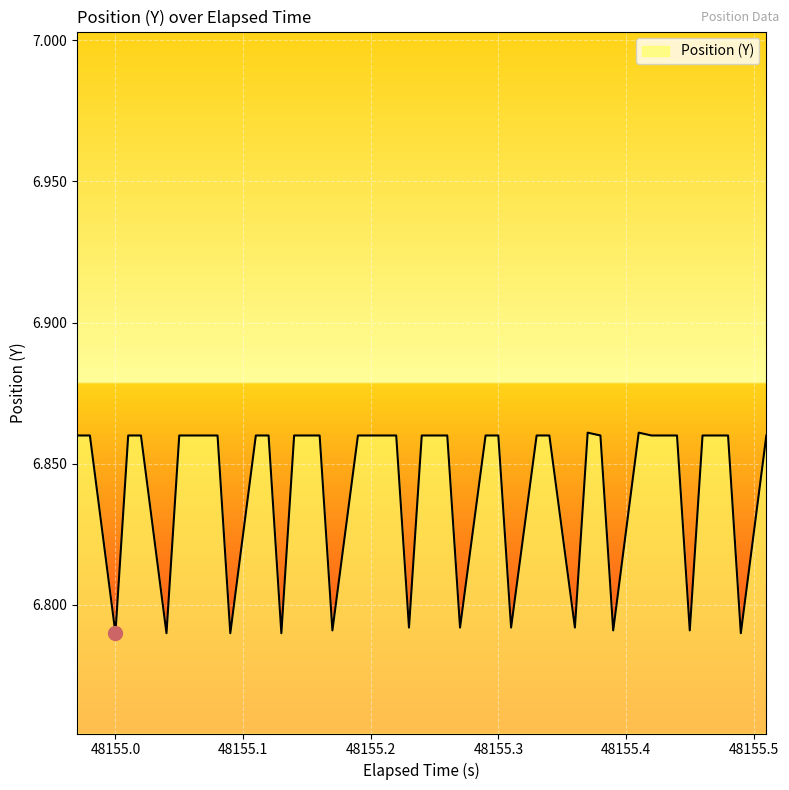

Is this an area chart (filled region under the line)?

Yes